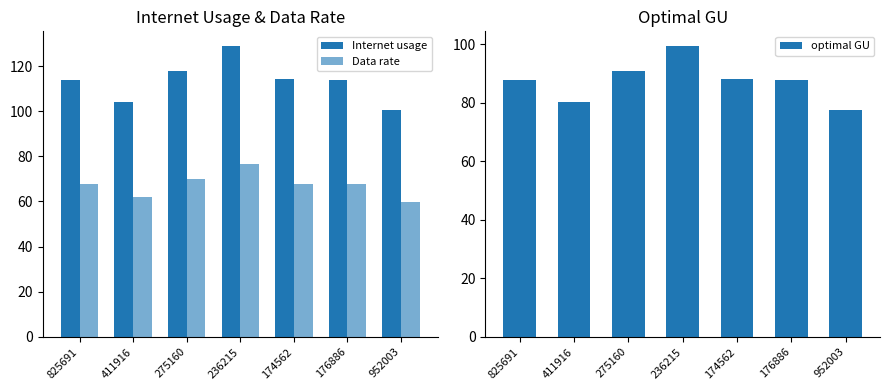

Which label corresponds to the smallest value in the chart?

952003